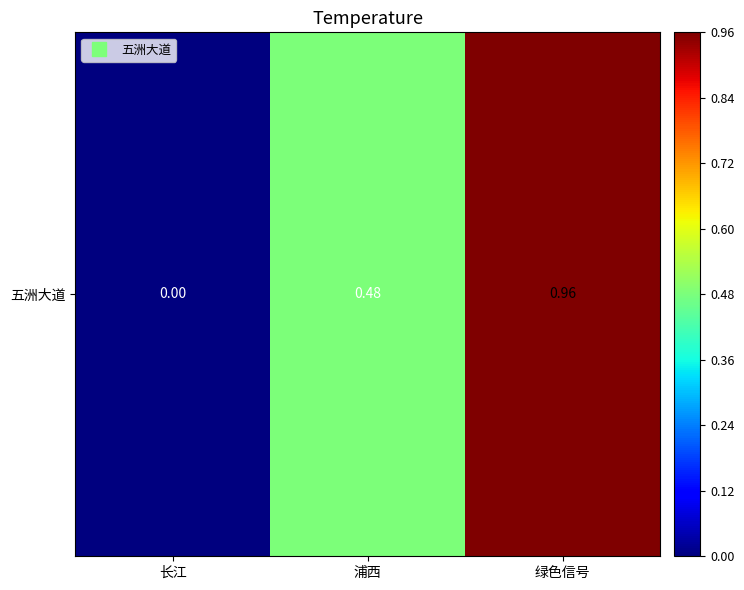

List the labels in order of value, largest first.

绿色信号, 浦西, 长江